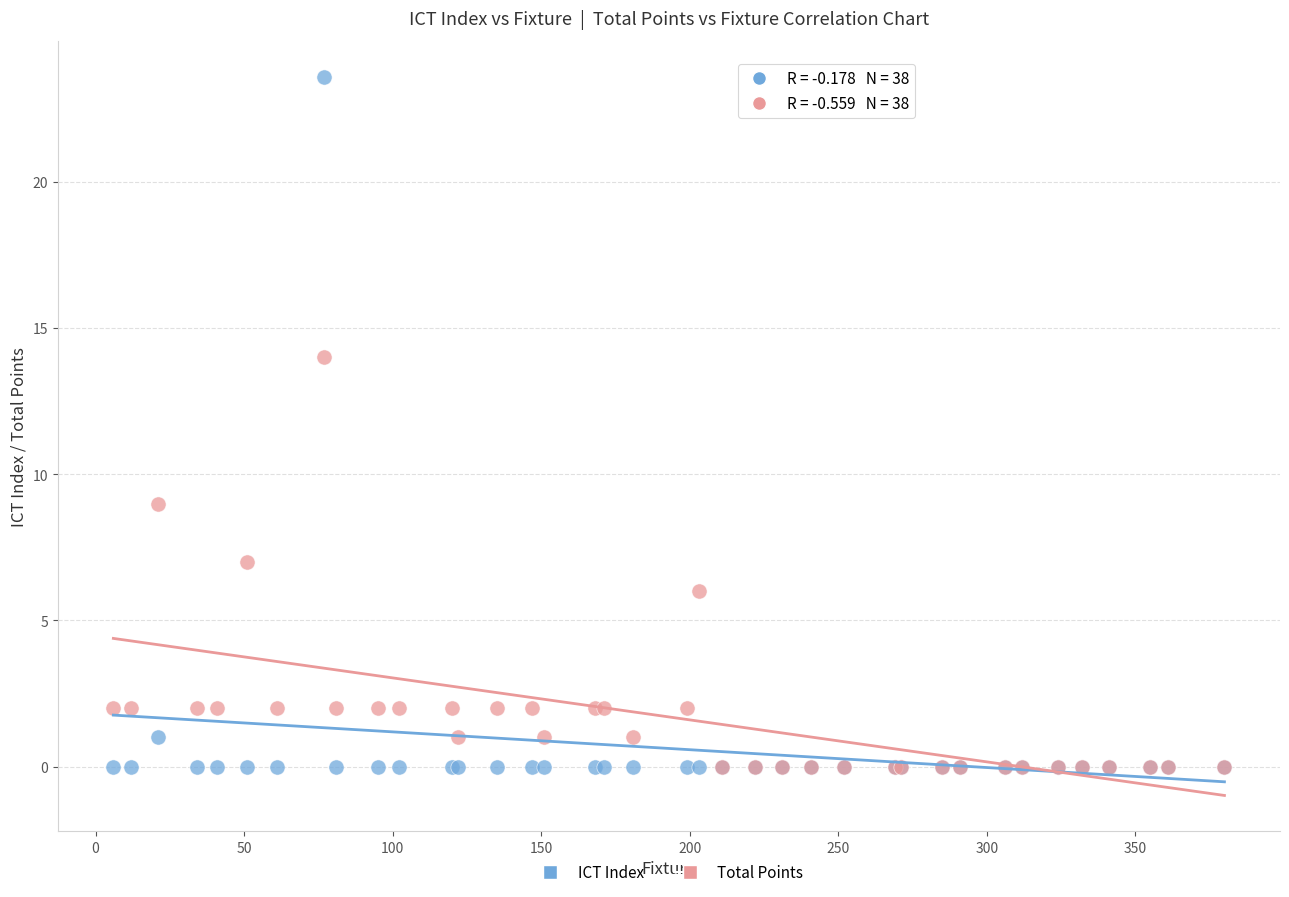

What are all the series names shown in the legend?

ICT Index, Total Points